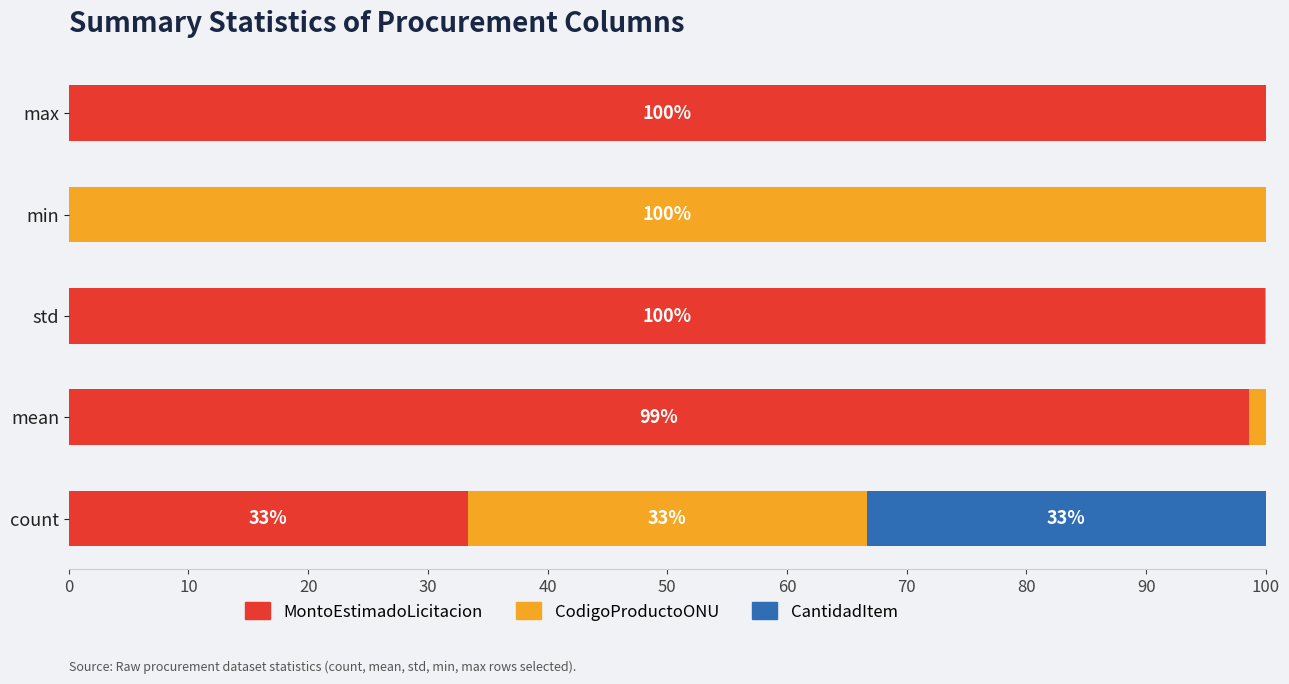

Is it true that MontoEstimadoLicitacion equals 48.3 at count?

False